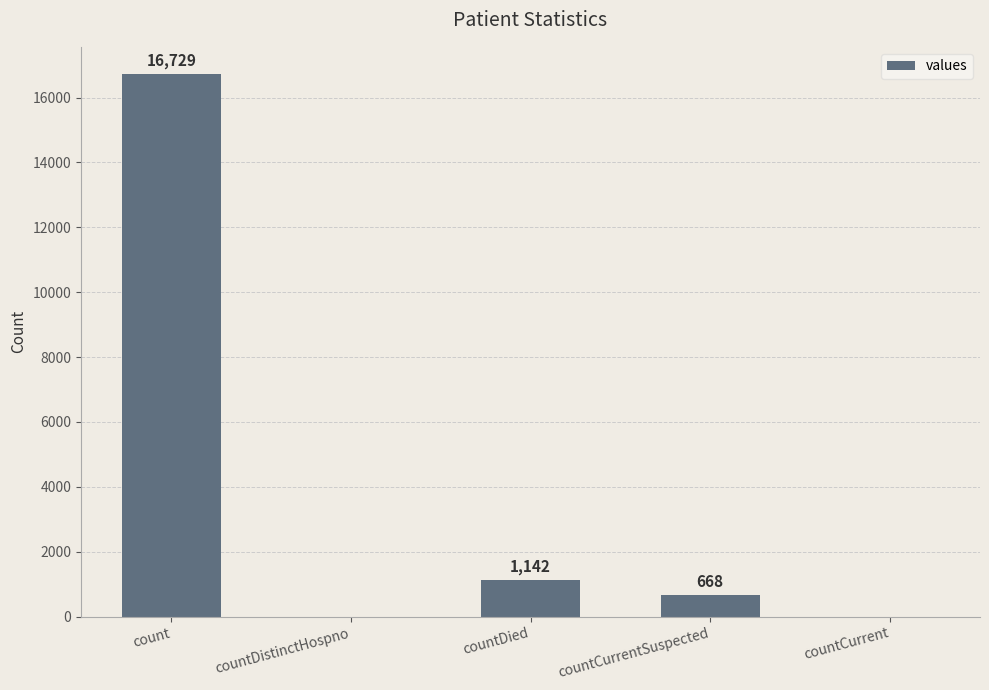

Reading left to right, what are all the values shown in this chart?

count=16729	countDistinctHospno=0	countDied=1142	countCurrentSuspected=668	countCurrent=0